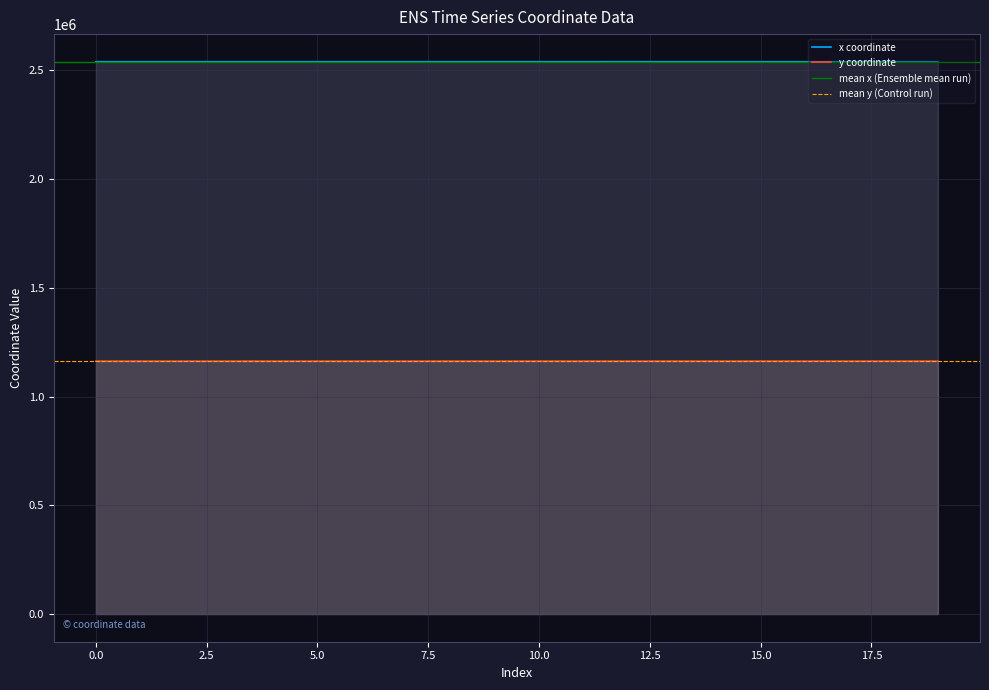

How many data points in x are above 2540201?

11